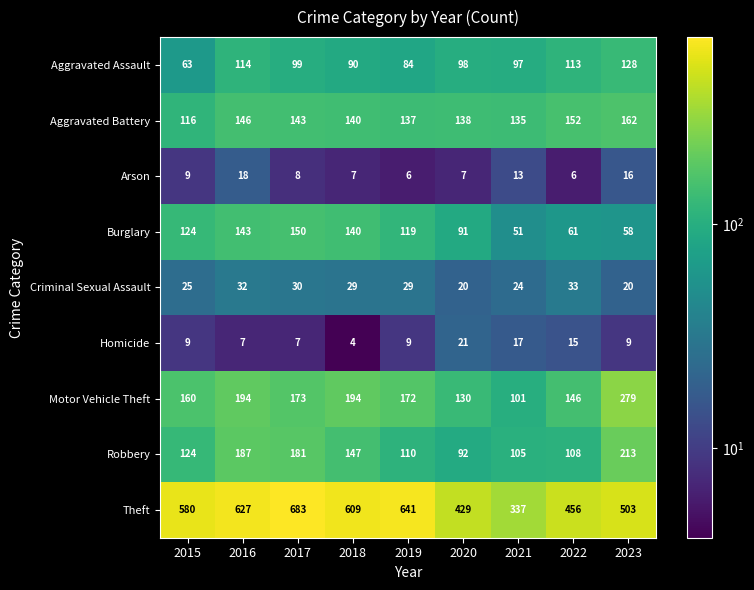

How many categories are shown in the chart?

9